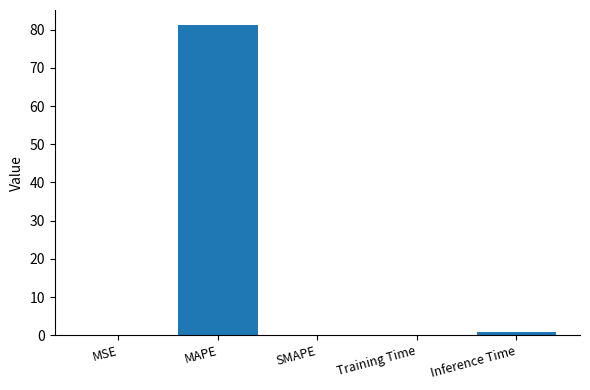

How many categories are shown in the chart?

5